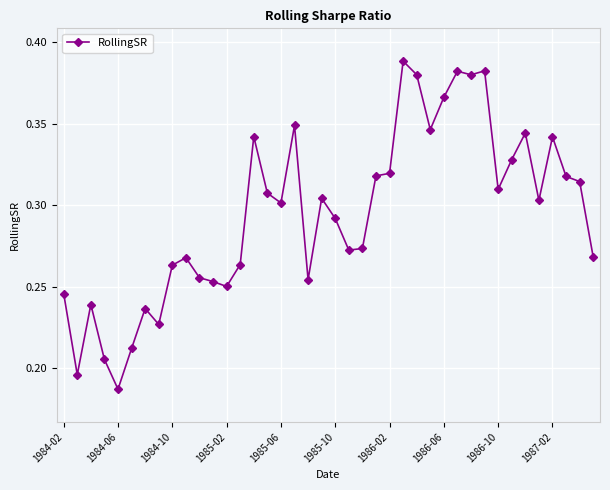

What is the sum of all values?

11.8